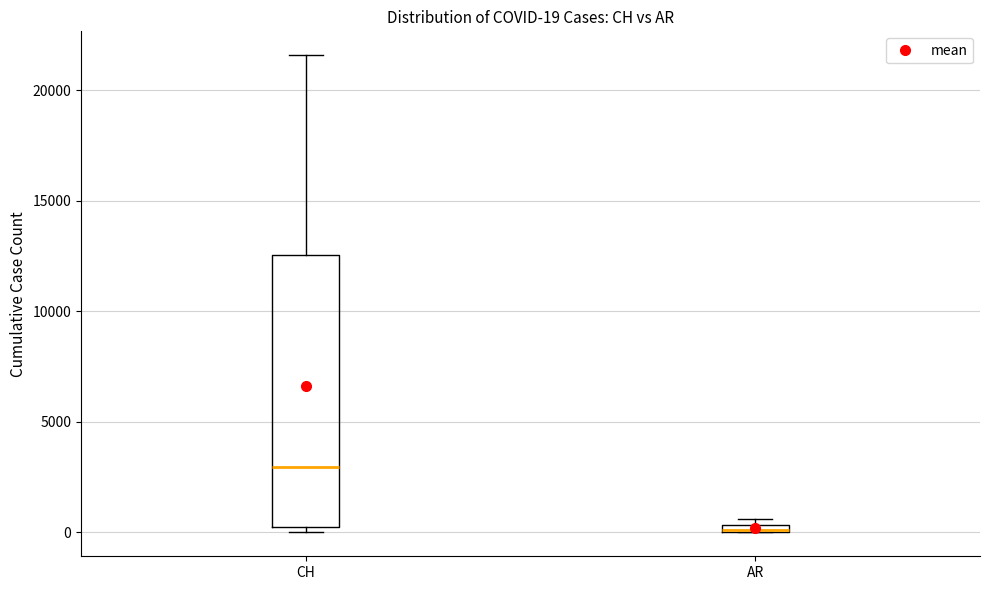

Comparing the boxes themselves (not the whiskers), which one is the tallest?

CH